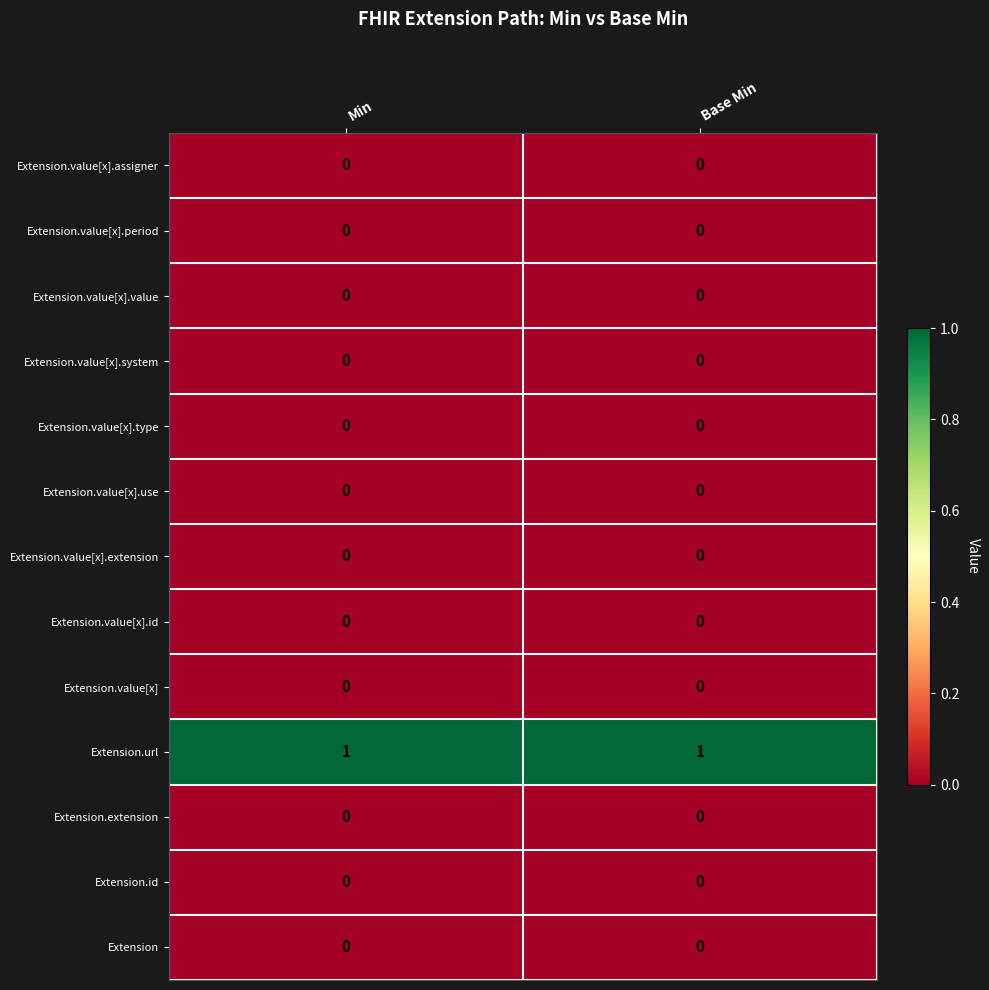

Which series has the largest total across all categories?

Extension.url